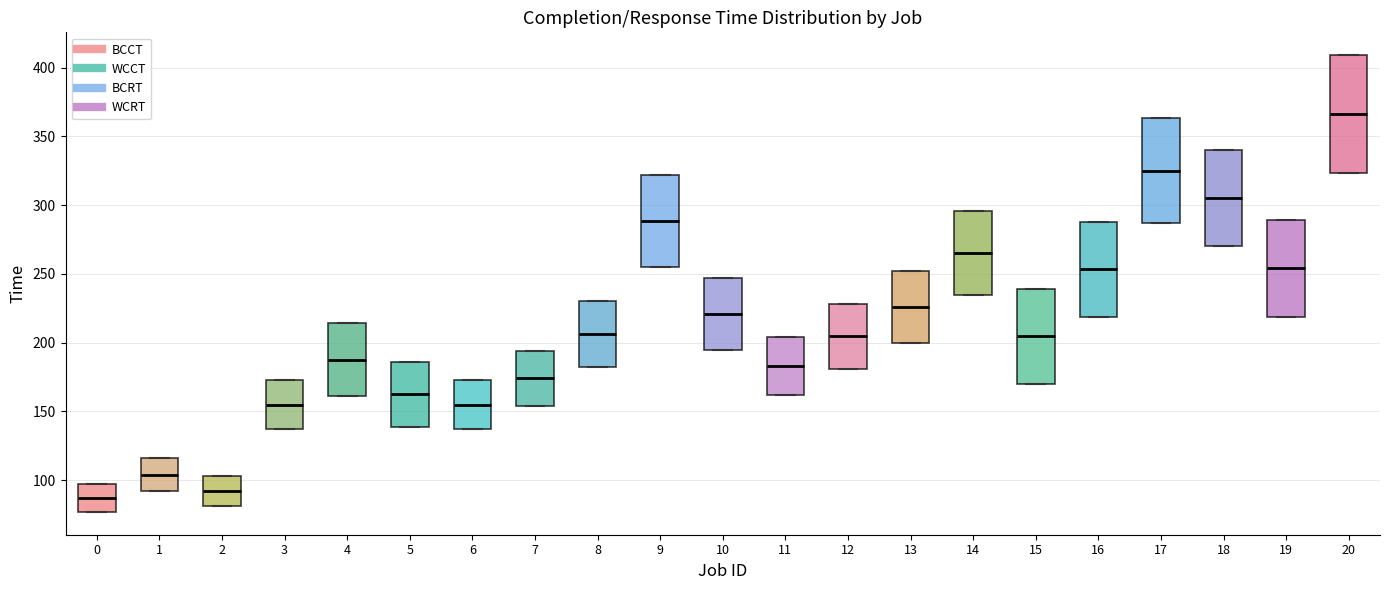

Reading left to right, transcribe this box plot: for each box, give where its median line is, the range the box spans, and where its two whiskers end, as read against the y-axis. The values are not printed on the chart, so give them approximately, as read against the axis.

0: median 85, box 75 to 95, whiskers 75 to 95
1: median 105, box 90 to 115, whiskers 90 to 115
2: median 90, box 80 to 105, whiskers 80 to 105
3: median 155, box 135 to 175, whiskers 135 to 175
4: median 190, box 160 to 215, whiskers 160 to 215
5: median 165, box 140 to 185, whiskers 140 to 185
6: median 155, box 135 to 175, whiskers 135 to 175
7: median 175, box 155 to 195, whiskers 155 to 195
8: median 205, box 180 to 230, whiskers 180 to 230
9: median 290, box 255 to 320, whiskers 255 to 320
10: median 220, box 195 to 245, whiskers 195 to 245
11: median 185, box 160 to 205, whiskers 160 to 205
12: median 205, box 180 to 230, whiskers 180 to 230
13: median 225, box 200 to 250, whiskers 200 to 250
14: median 265, box 235 to 295, whiskers 235 to 295
15: median 205, box 170 to 240, whiskers 170 to 240
16: median 255, box 220 to 290, whiskers 220 to 290
17: median 325, box 285 to 365, whiskers 285 to 365
18: median 305, box 270 to 340, whiskers 270 to 340
19: median 255, box 220 to 290, whiskers 220 to 290
20: median 365, box 325 to 410, whiskers 325 to 410